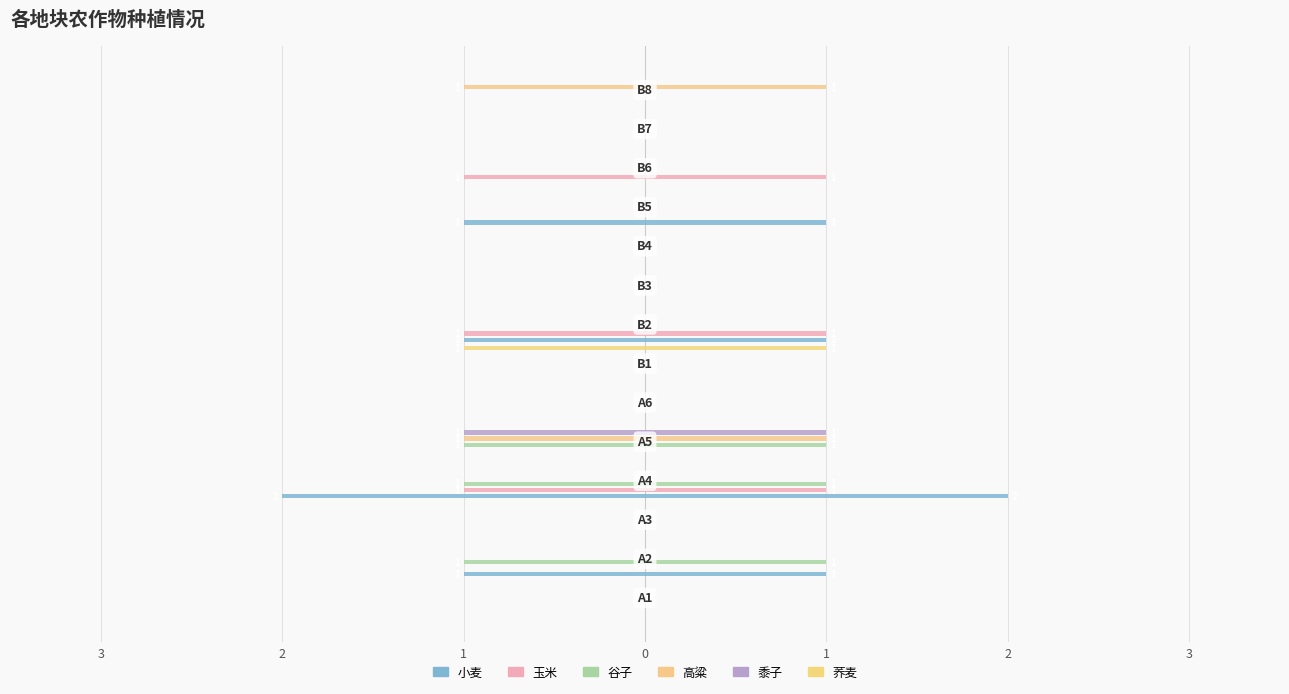

Count the 玉米 values in the range 0 to 1.

11